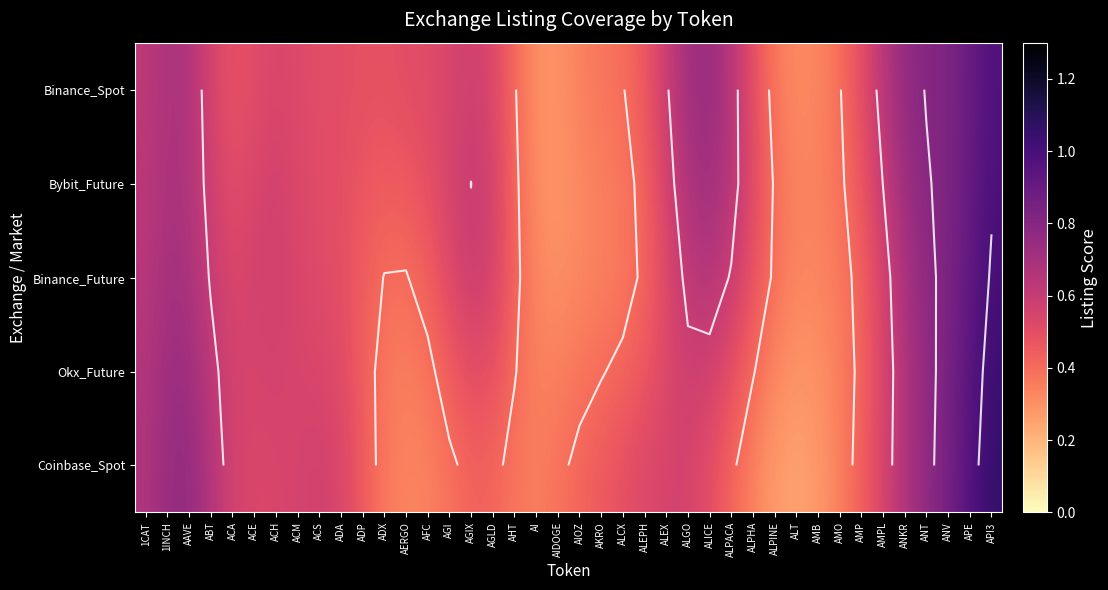

The value of Coinbase_Spot at API3 is 0.7. True or false?

False